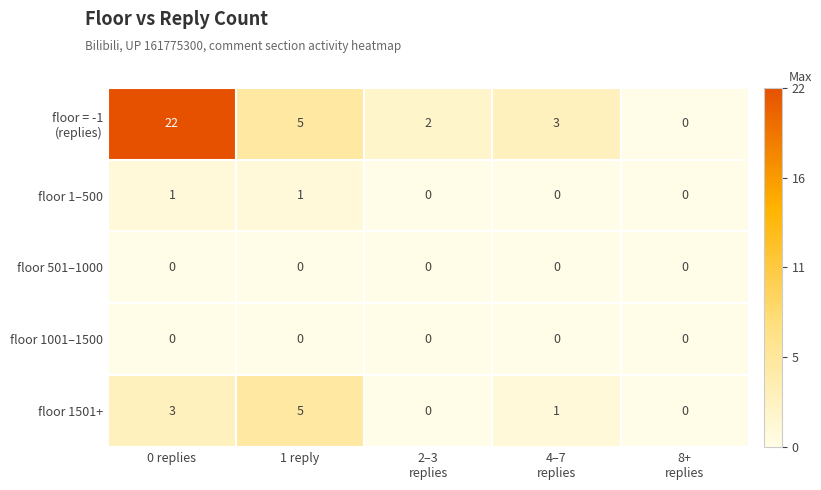

What is the difference between the maximum and second lowest values in the floor 1501+ series?

5